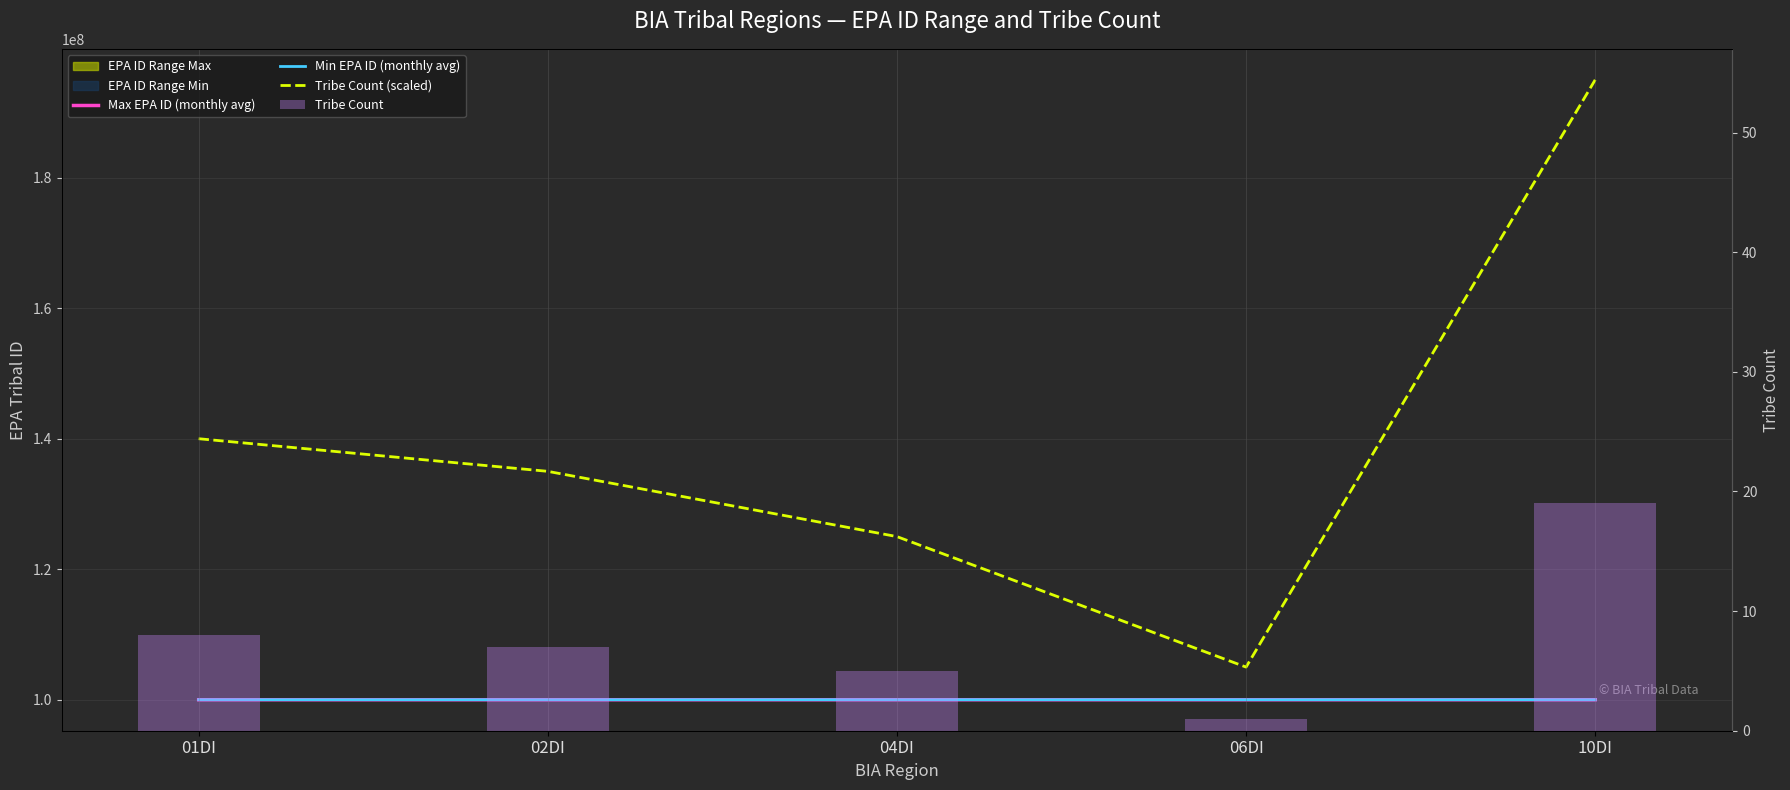

What is the spread (max minus min) of values at 04DI?

125000028